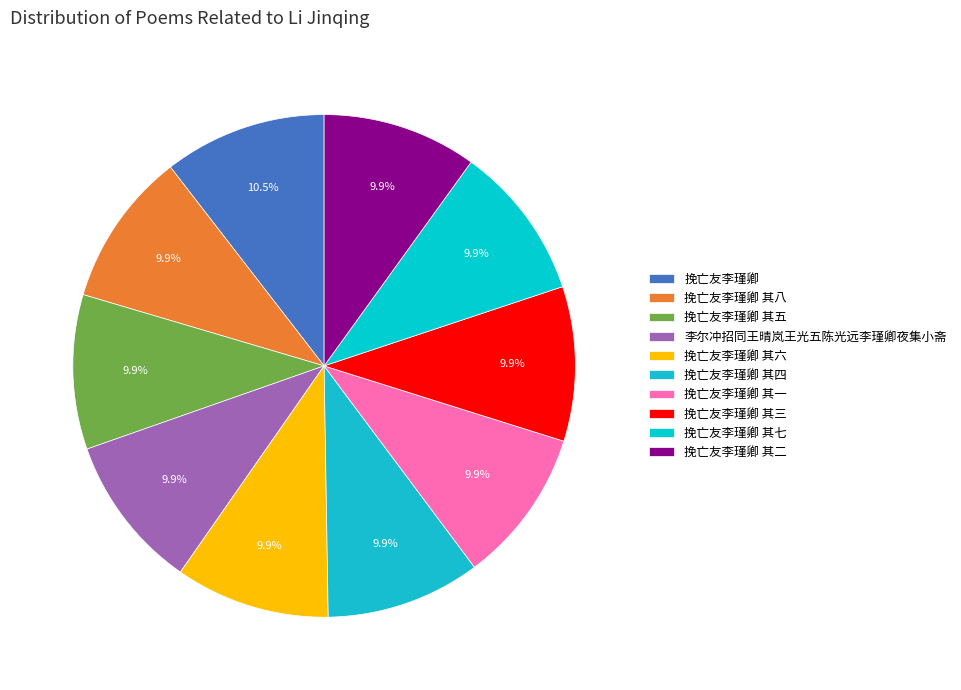

What is the largest slice in the pie chart?

挽亡友李瑾卿